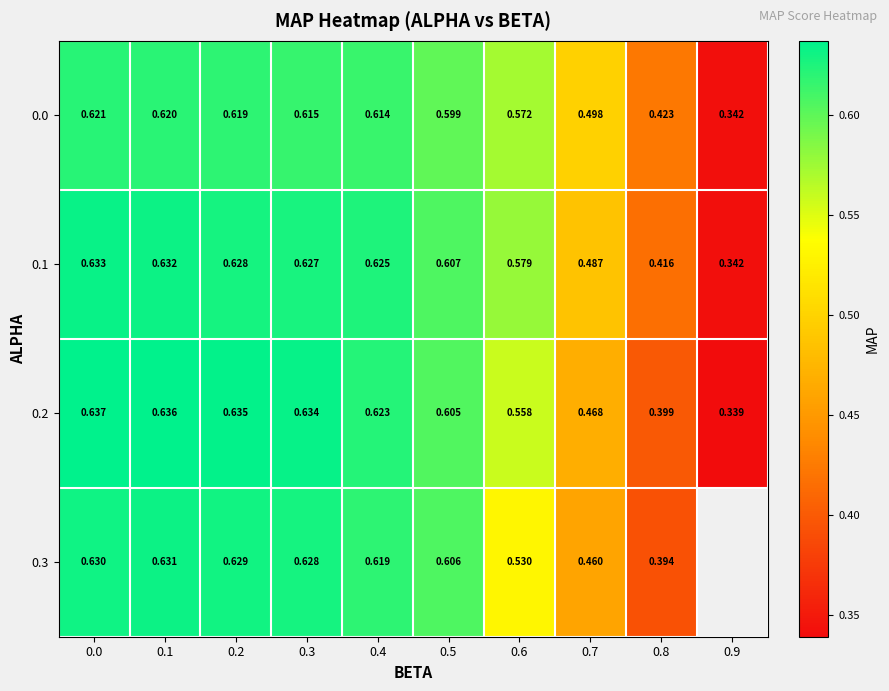

Is the value of 0.1 at 0.8 greater than the value of 0.2 at 0.6?

No